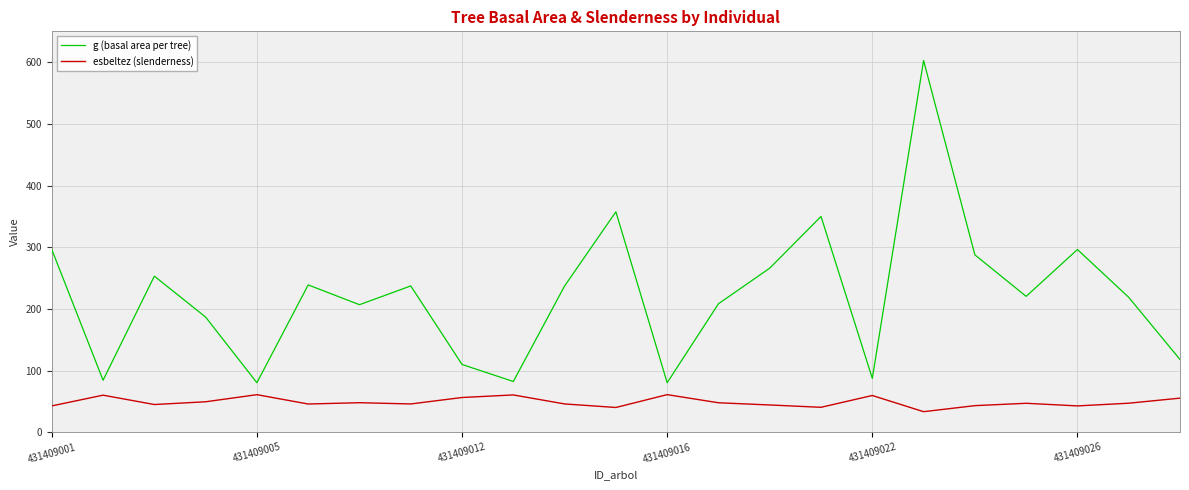

What is the difference between the maximum and minimum values in the esbeltez (slenderness) series?

27.6